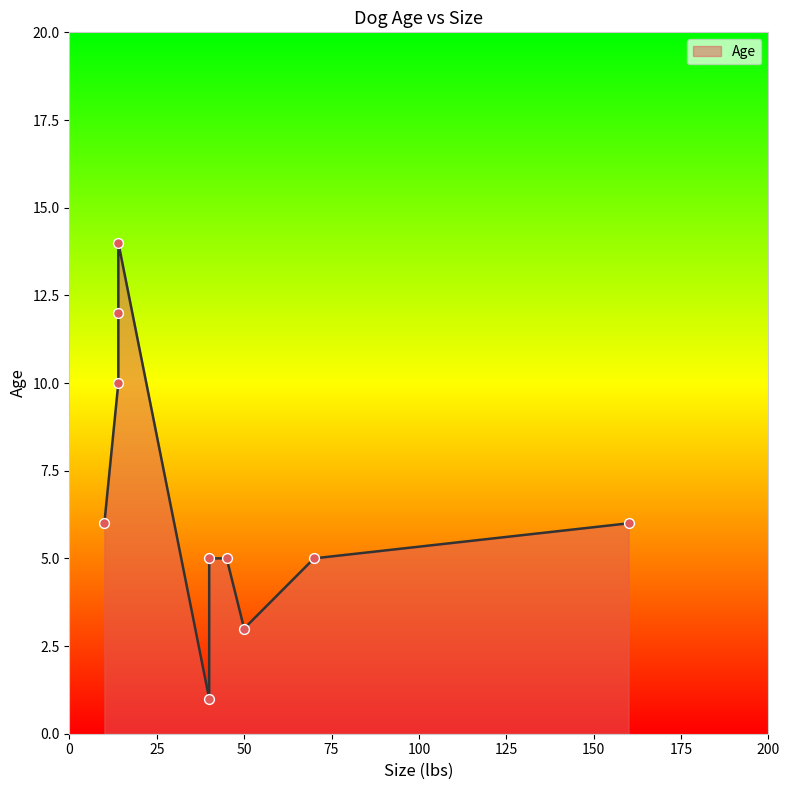

Approximately how many times larger is the value at 70 compared to 40?

5.0